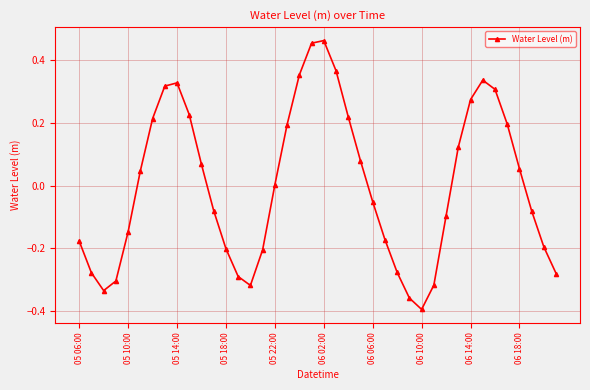

True or false: there are more than 0 points higher than both neighbors.

True